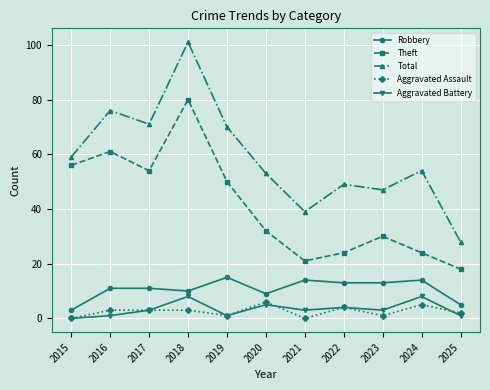

True or false: Robbery and Aggravated Battery cross at least once.

False